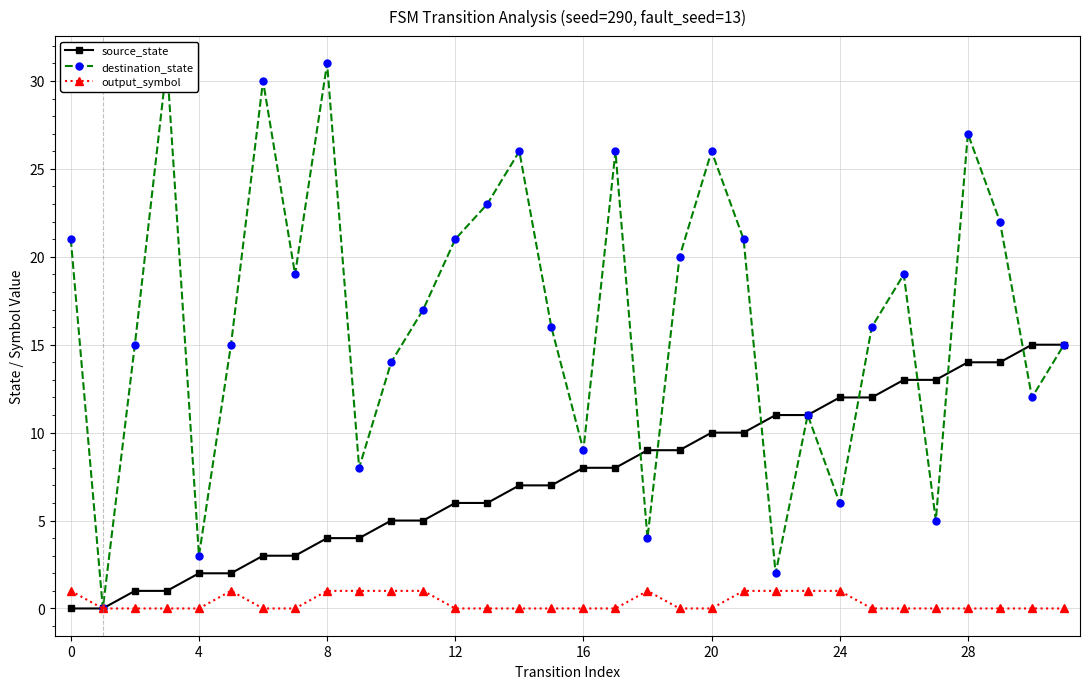

The value of destination_state at 29 is 15. True or false?

False